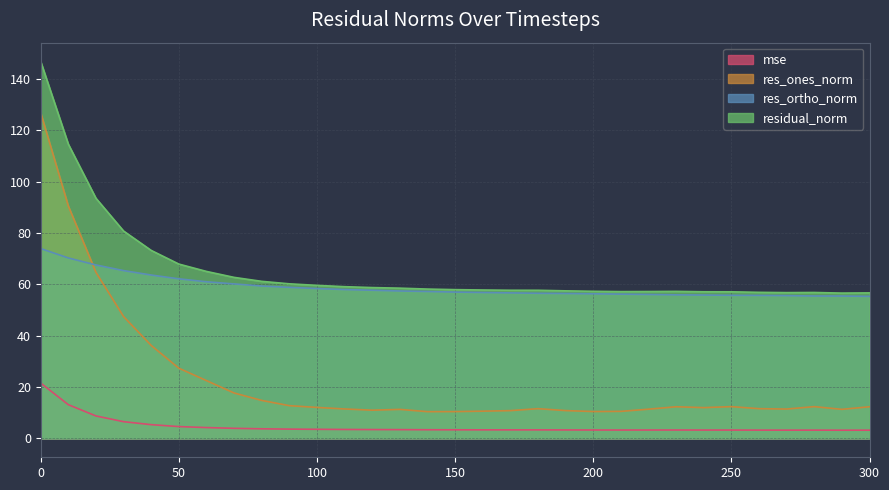

Does the chart display data point markers on the line(s)?

No